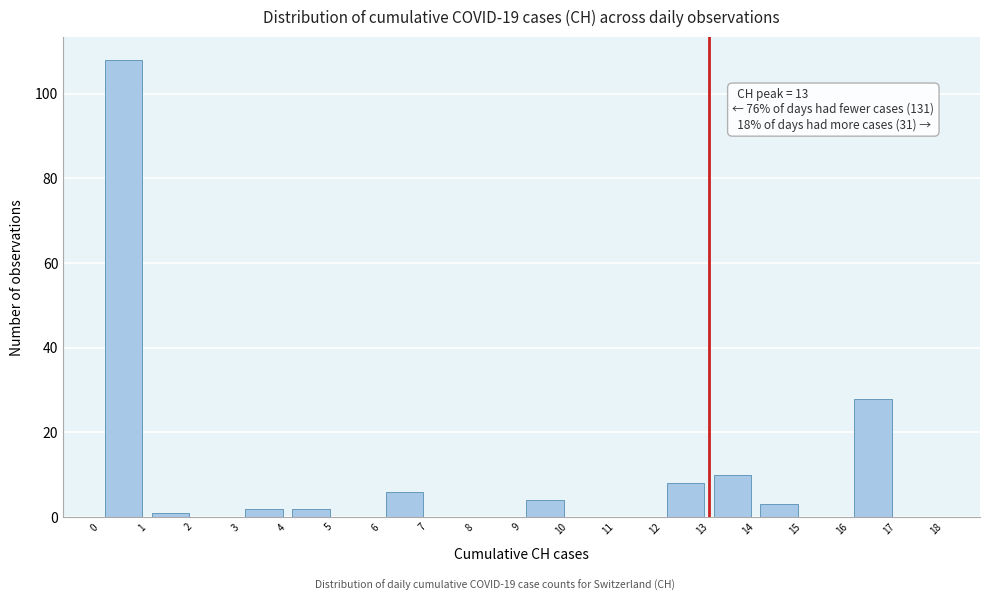

Over which range of the x-axis is the bar tallest?

0 to 1